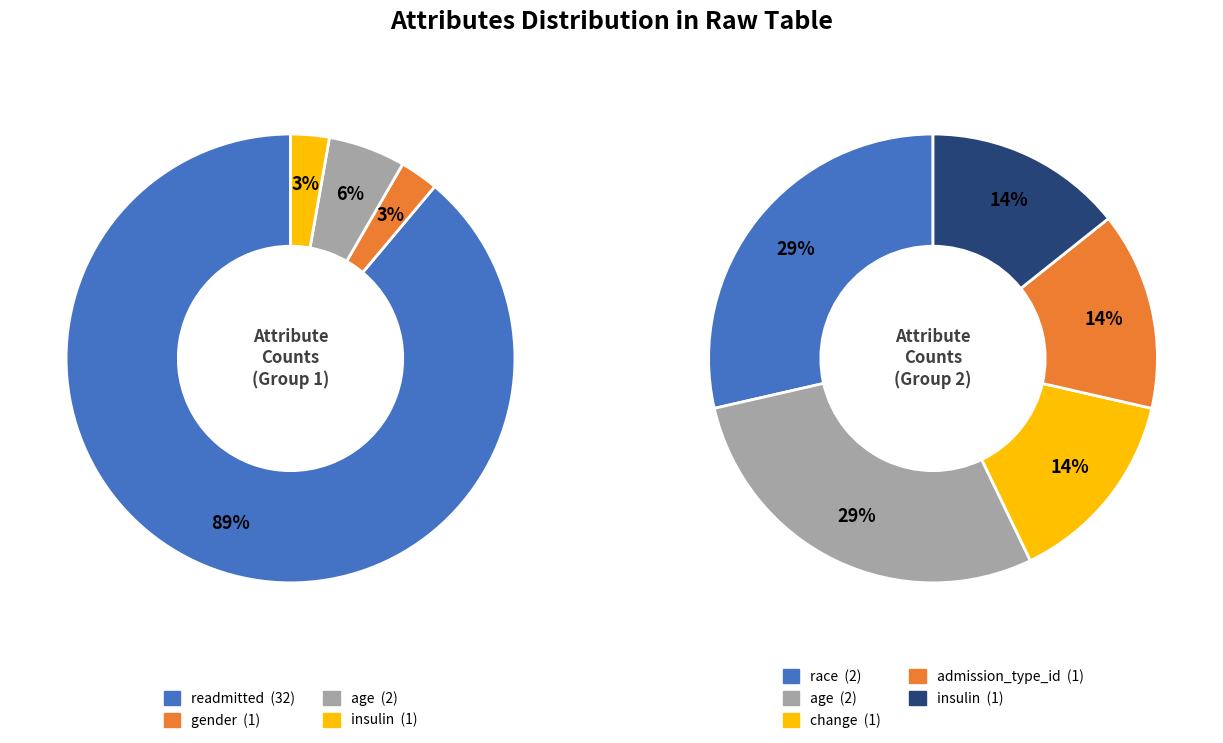

Which slice is the smallest?

gender